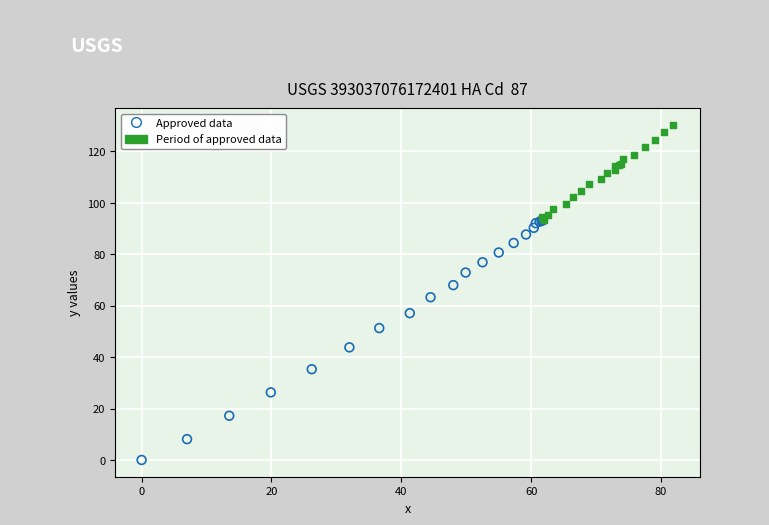

Which series contains the highest Y value?

Period of approved data